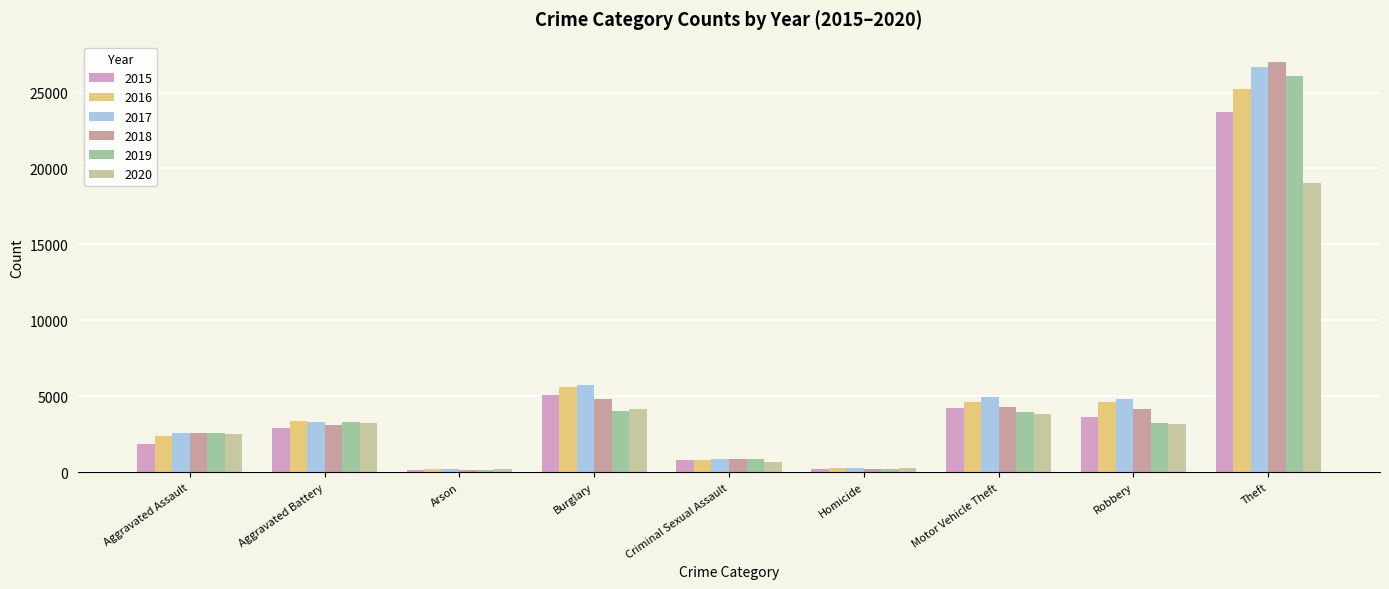

Which series has the largest range (max minus min)?

2018